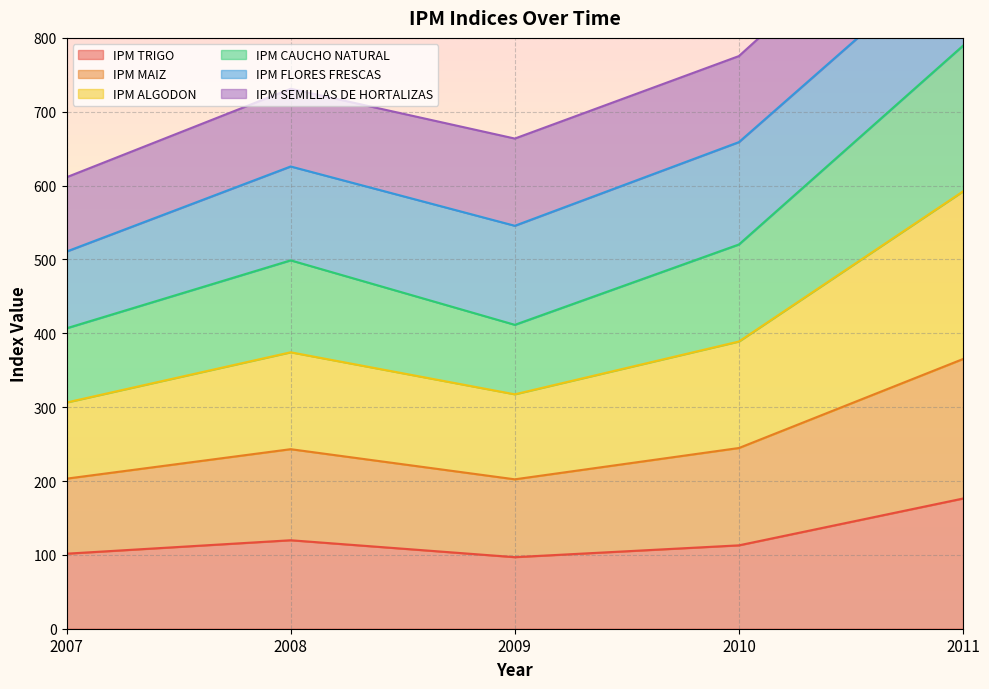

Is it true that IPM TRIGO equals 112.9 at 2010?

True